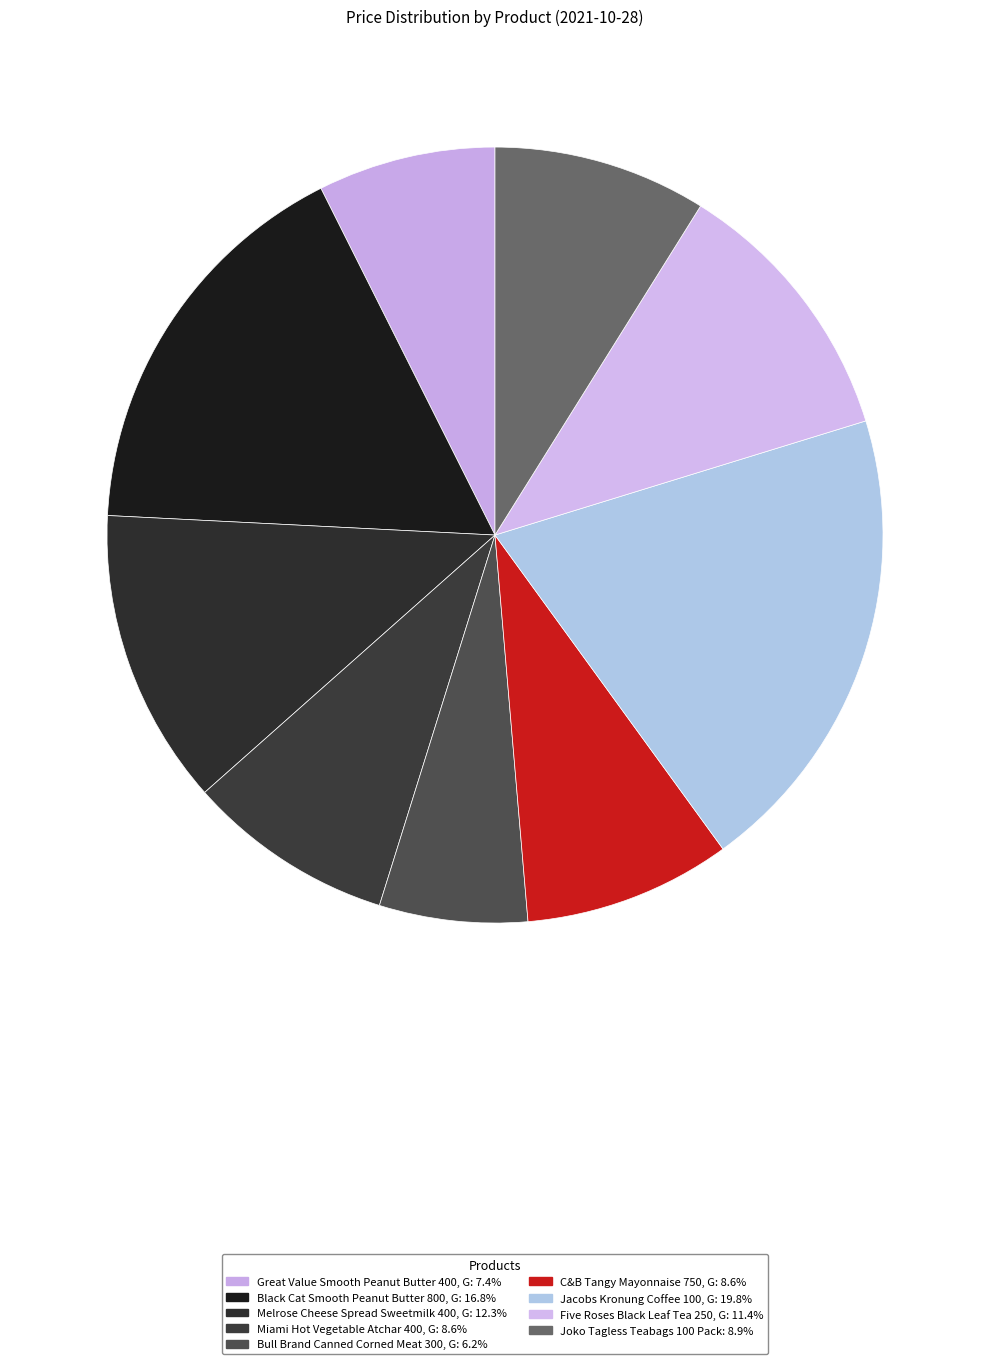

What percentage is NOT represented by C&B Tangy Mayonnaise 750, G?

91.4%